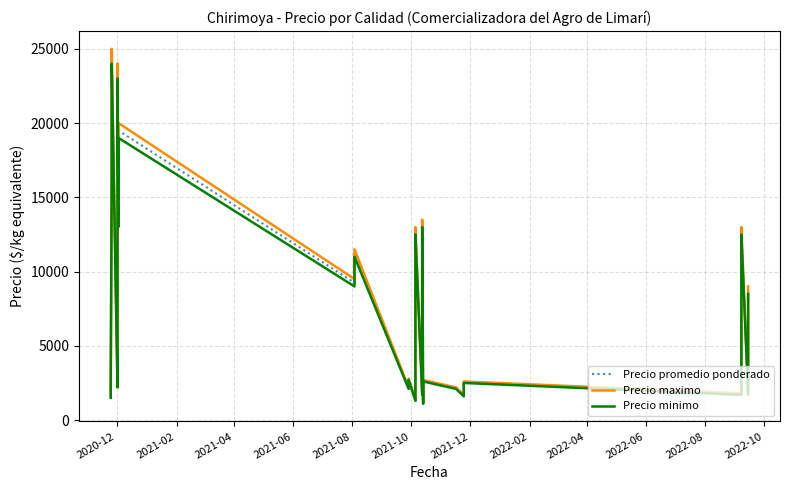

What is the sum of all Precio maximo values?

305600